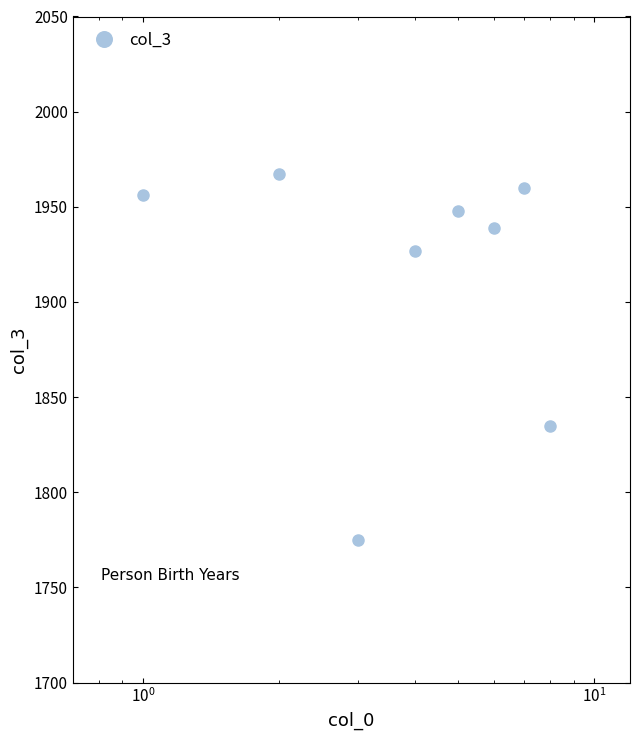

What is the value of the 8th point from the left?

1835